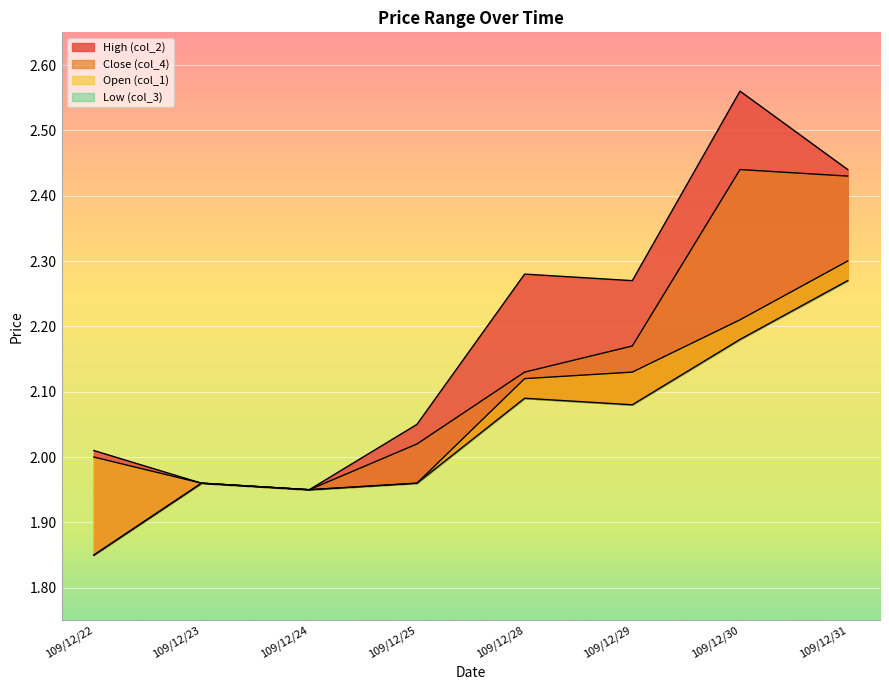

Which series has the widest spread of values?

col_2